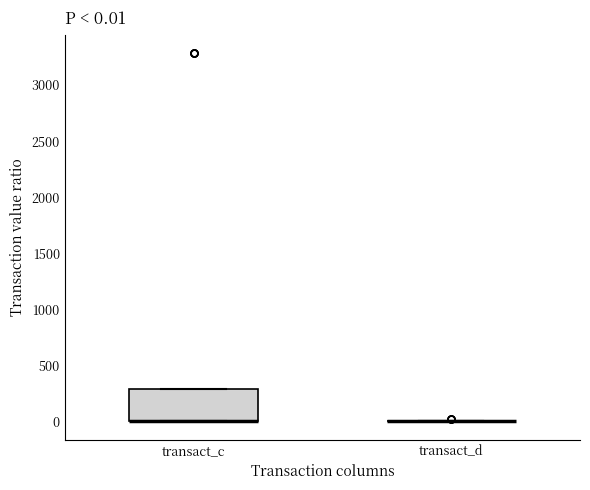

Which box is the tallest, from its lower edge to its upper edge?

transact_c